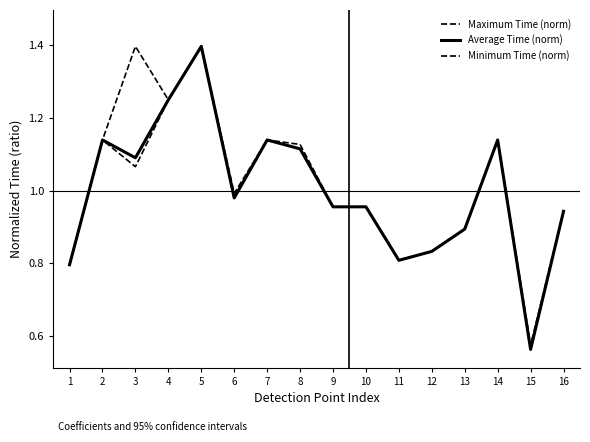

In Average Time (norm), how many points are lower than both neighbors (excluding endpoints)?

4